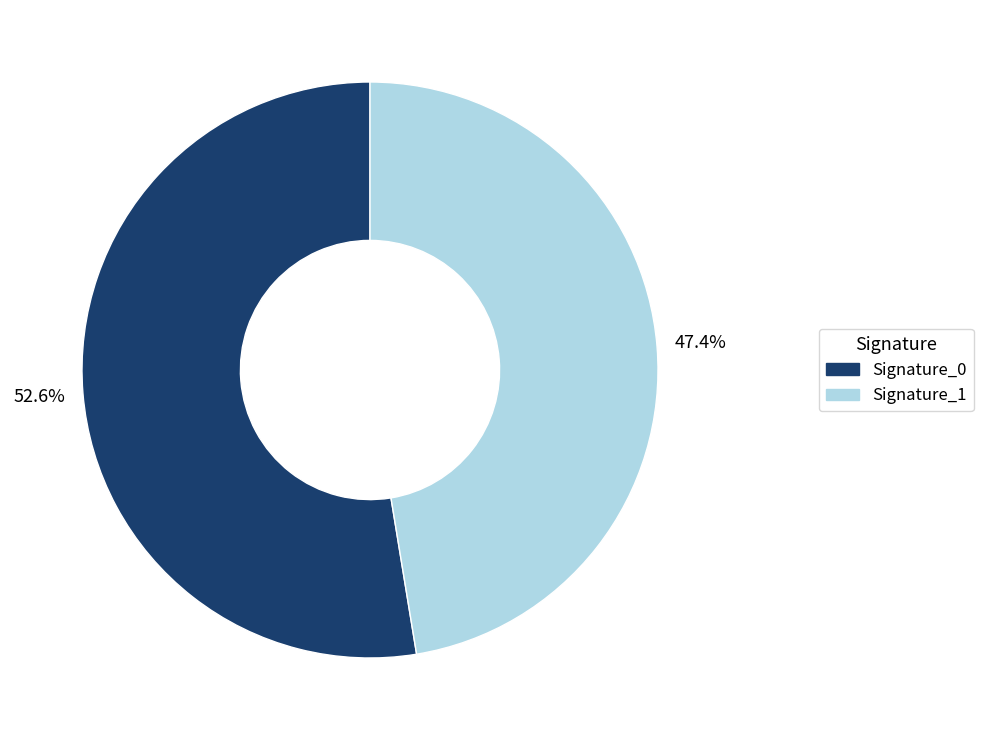

Rank the categories by value from highest to lowest.

Signature_0, Signature_1